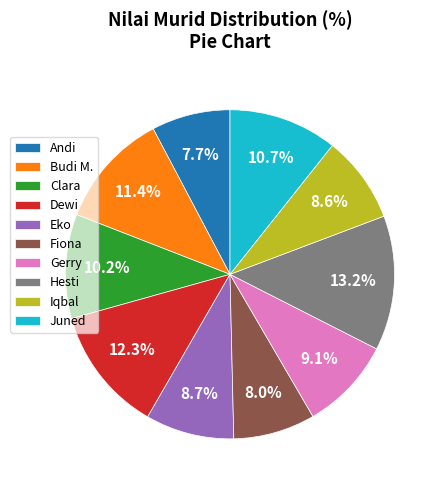

Is it true that Gerry is 24% of the pie?

False